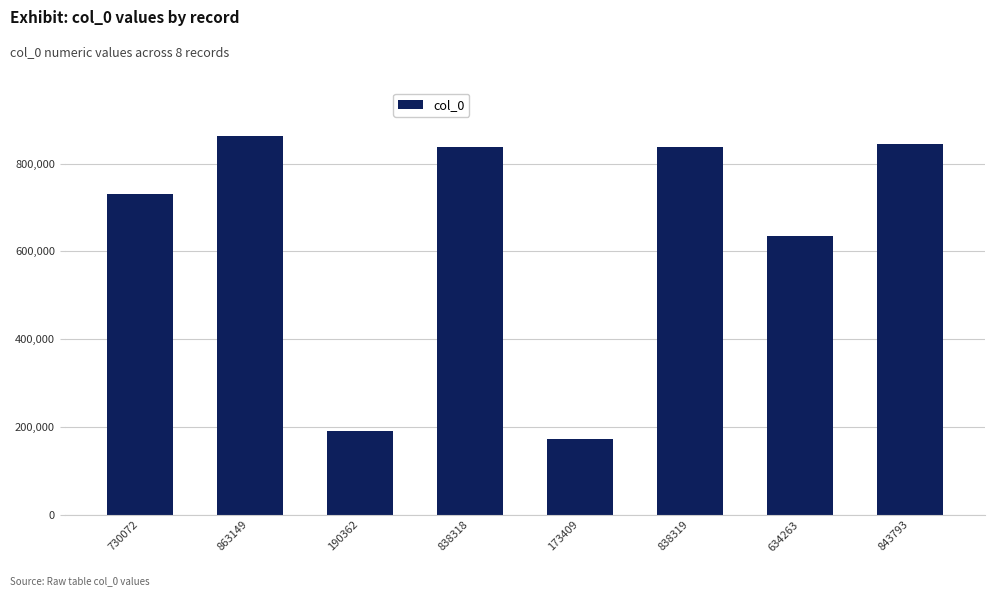

True or false: the data shows 838318 at 838318.

True